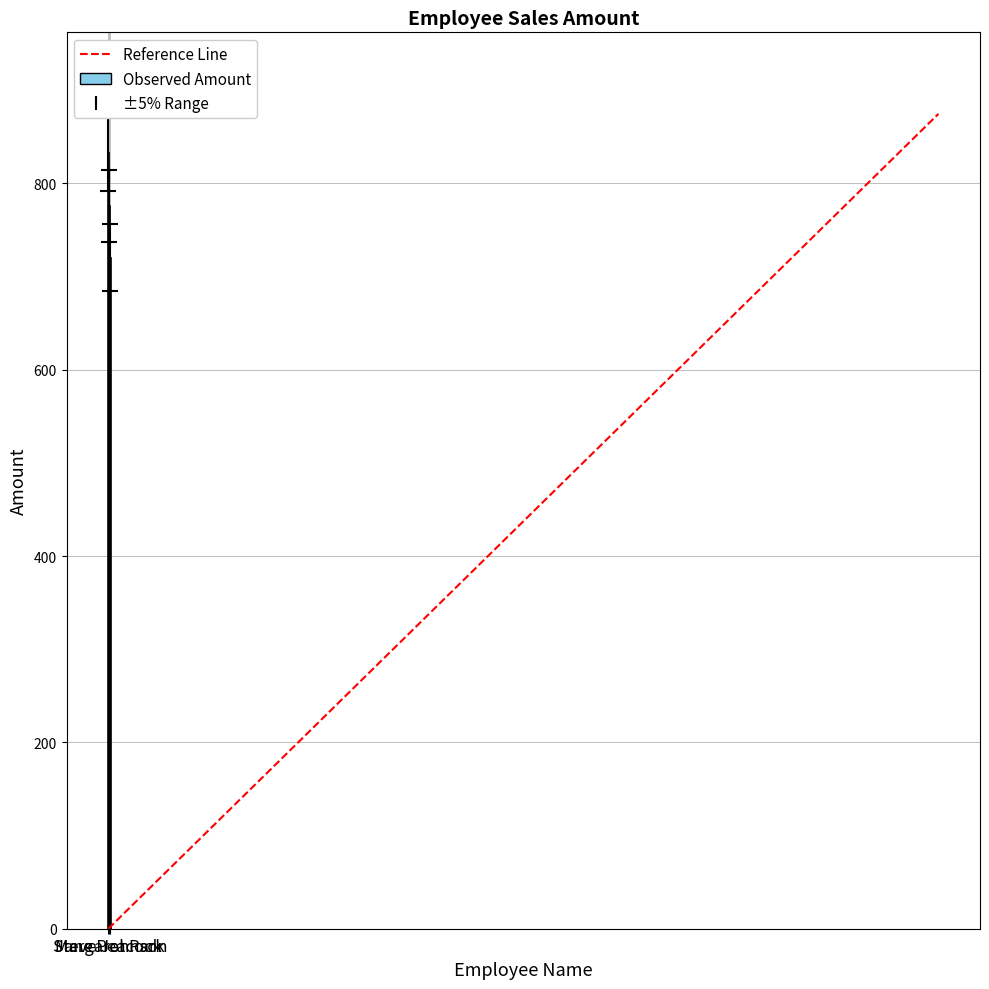

Rank the categories by value from lowest to highest.

Steve Johnson, Margaret Park, Jane Peacock